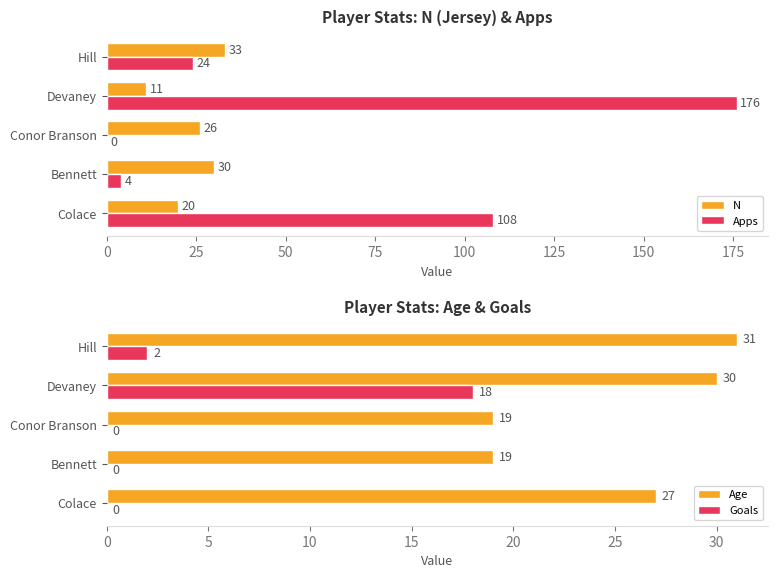

Which series has the largest total across all categories?

Apps